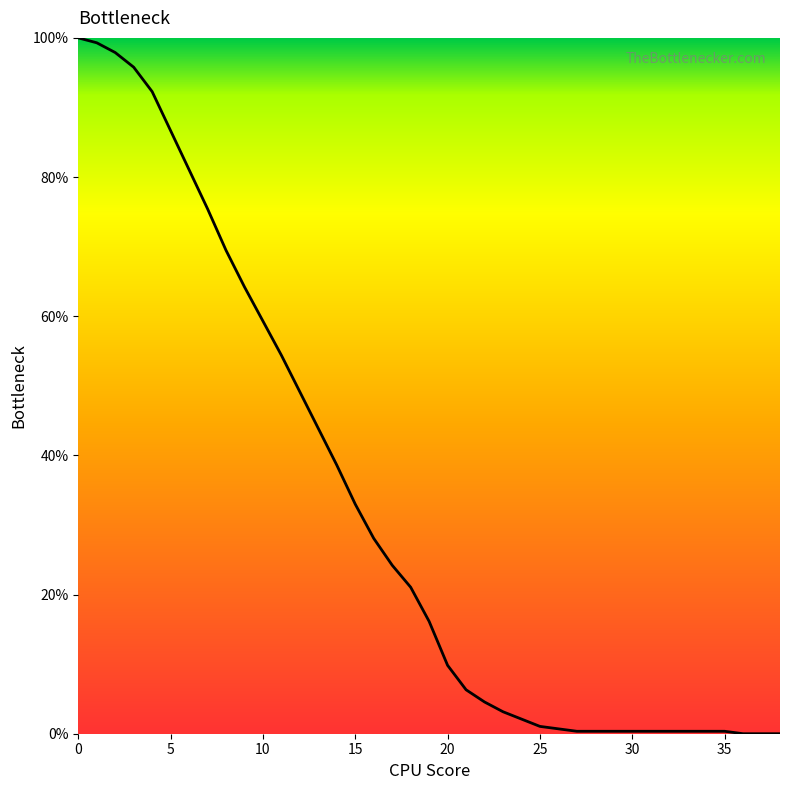

What is the greatest value displayed?

100.0